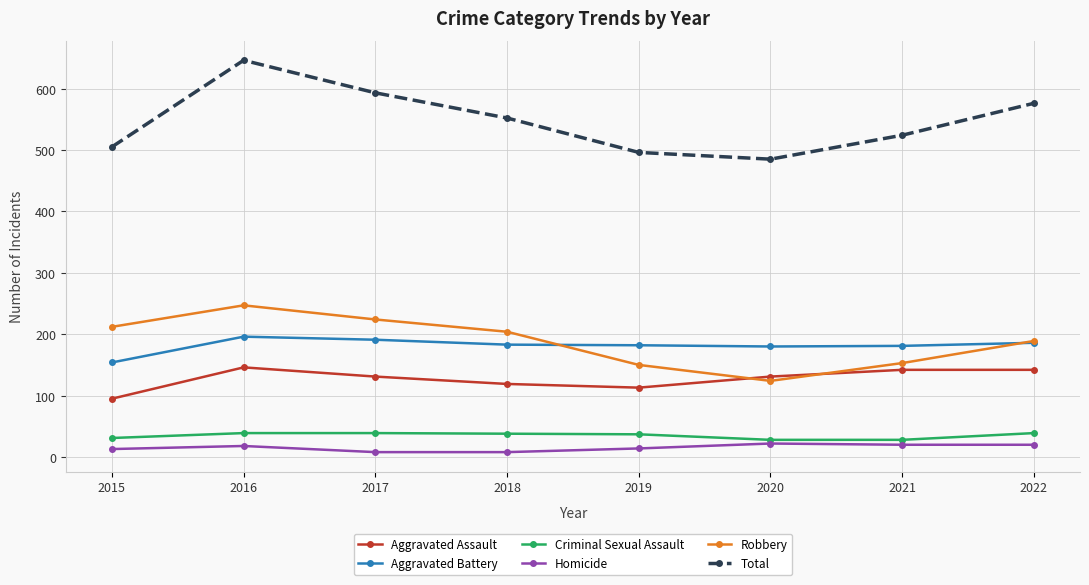

Which label corresponds to the largest value in the chart?

2016